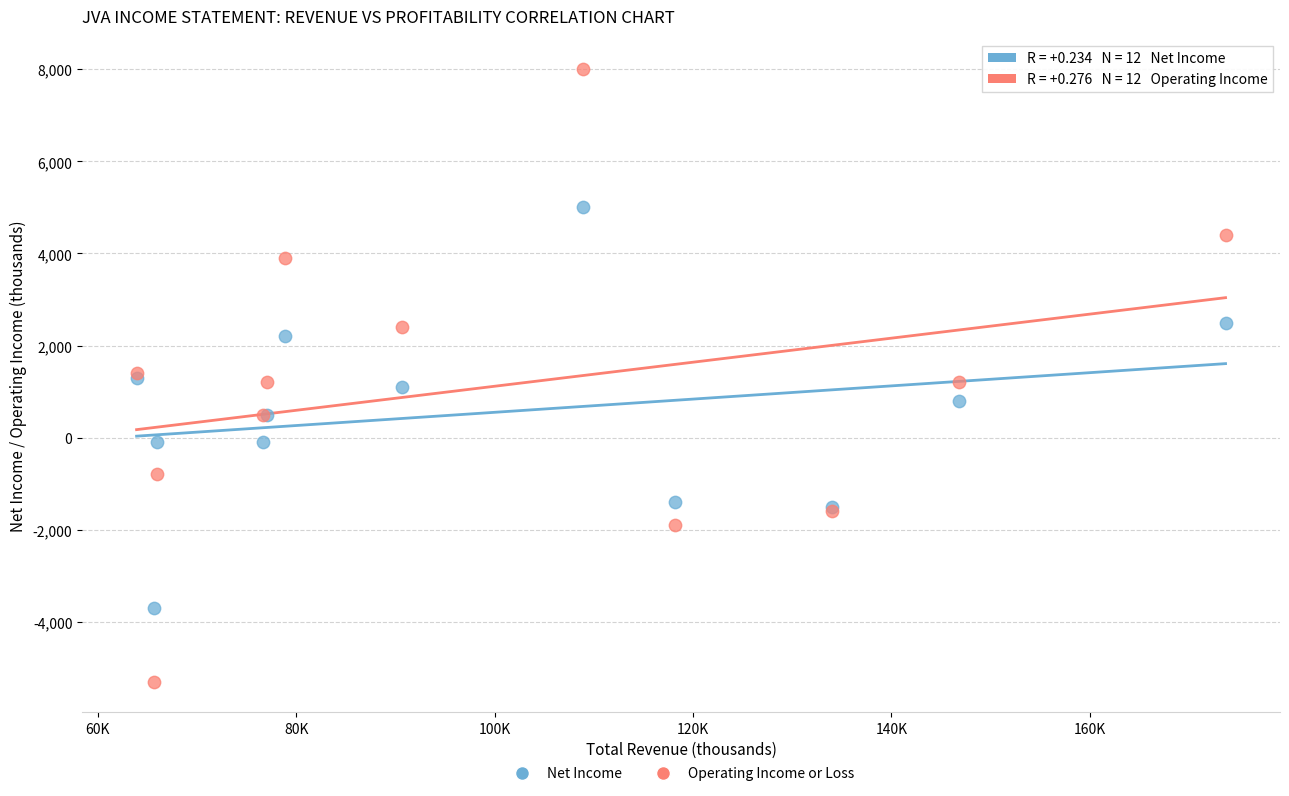

Which series contains the highest Y value?

Operating Income or Loss